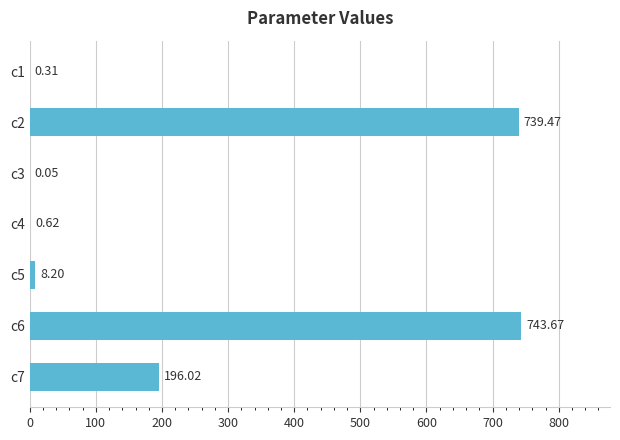

What is the average value?

241.2